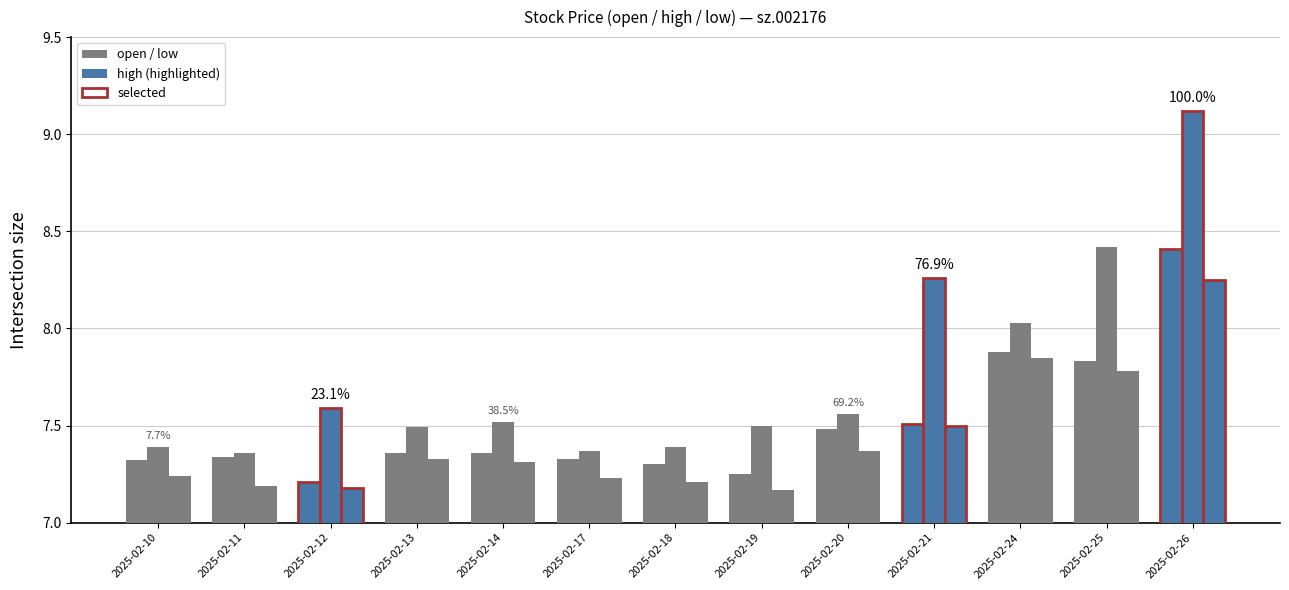

How many data points does each series have?

13